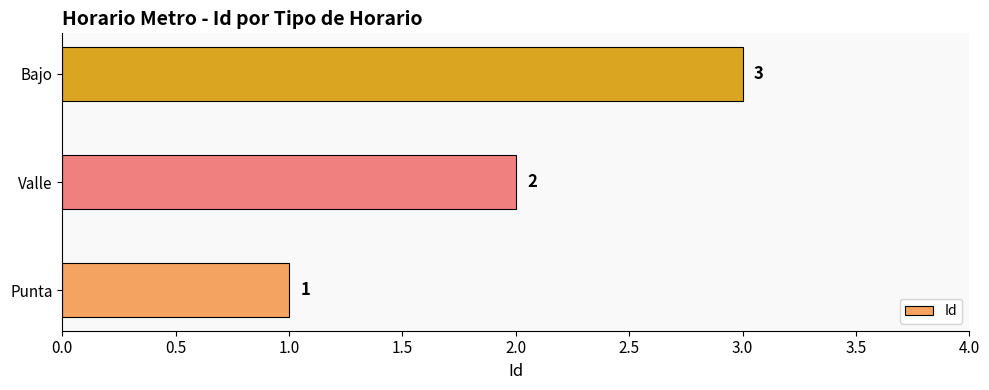

At which label is the value closest to 2?

Valle